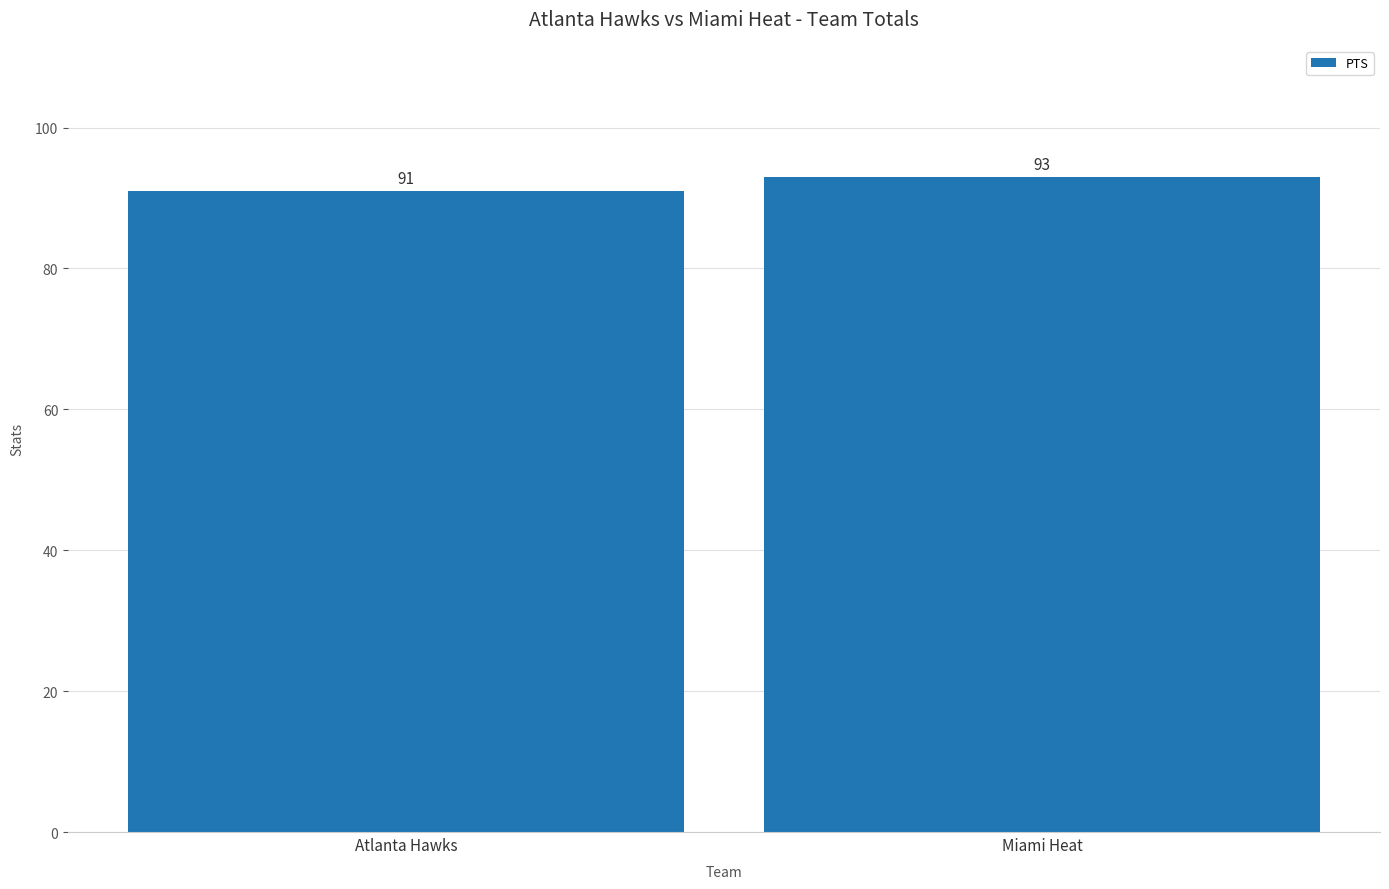

What is the value of the 2nd bar from the left?

93